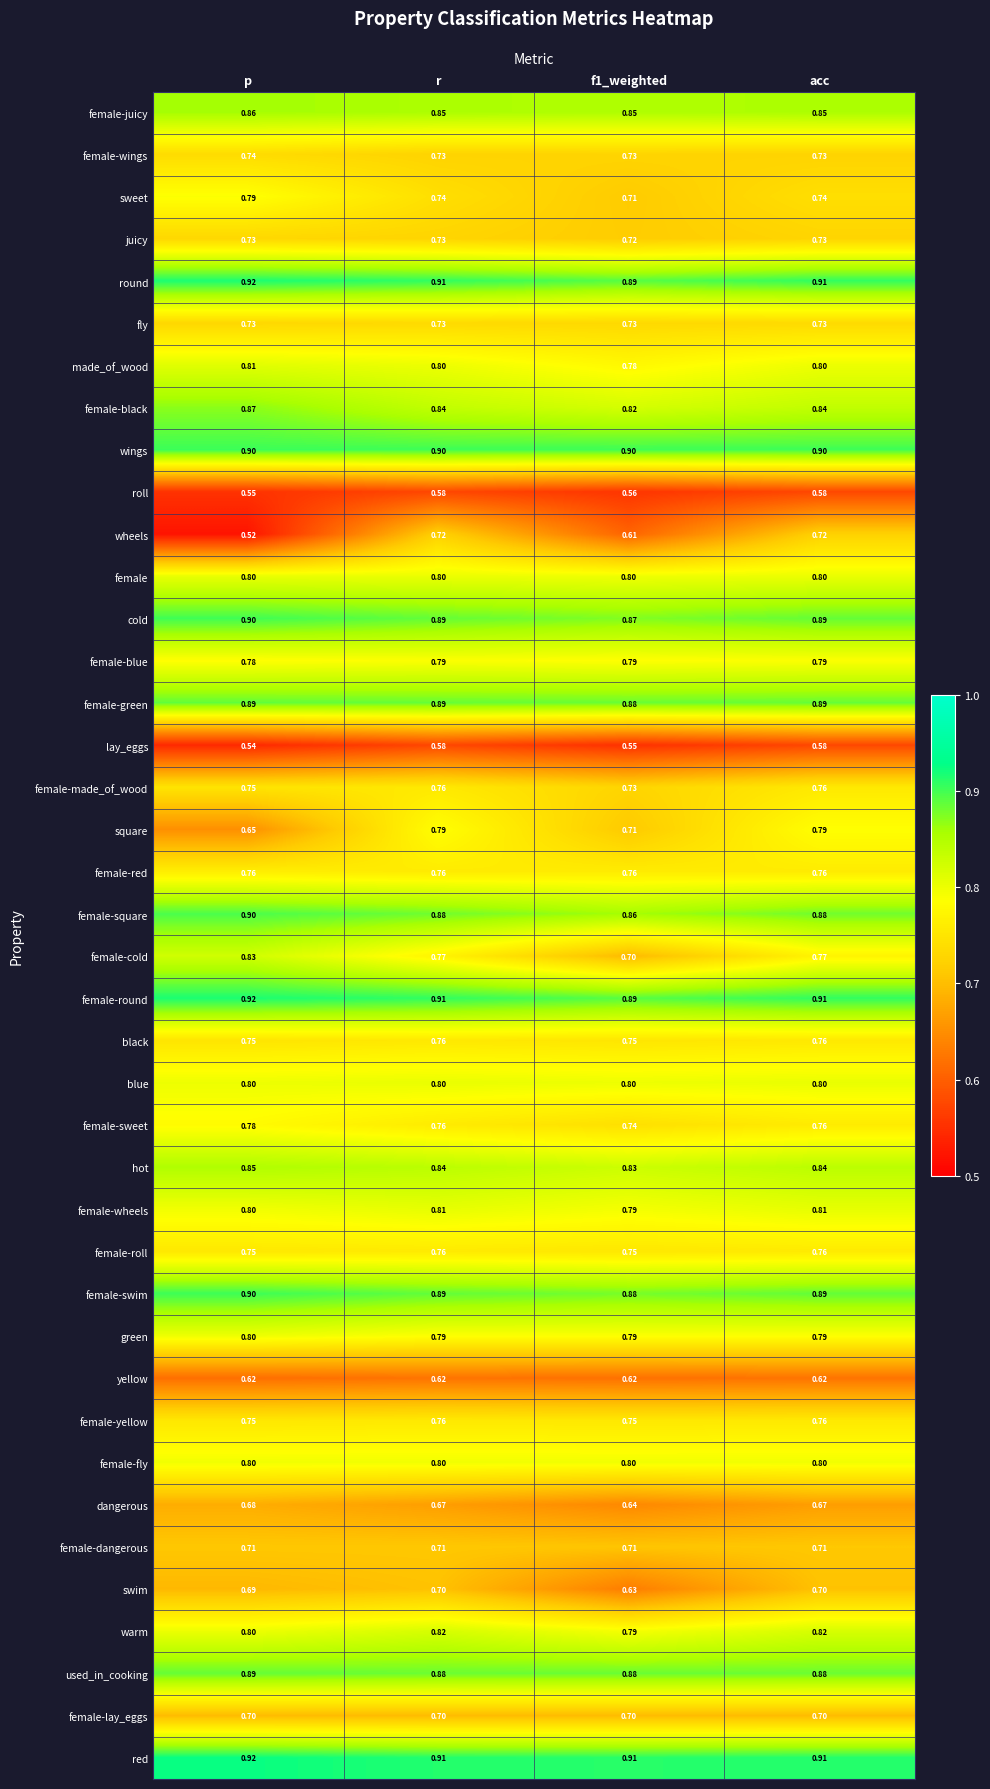

Which series has the widest spread of values?

wheels